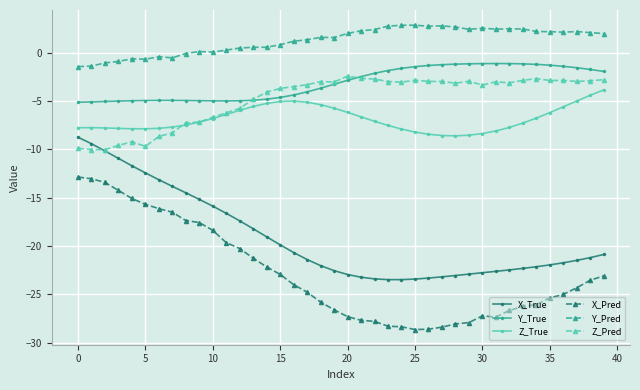

What is the average value of the Z_True series?

-6.9